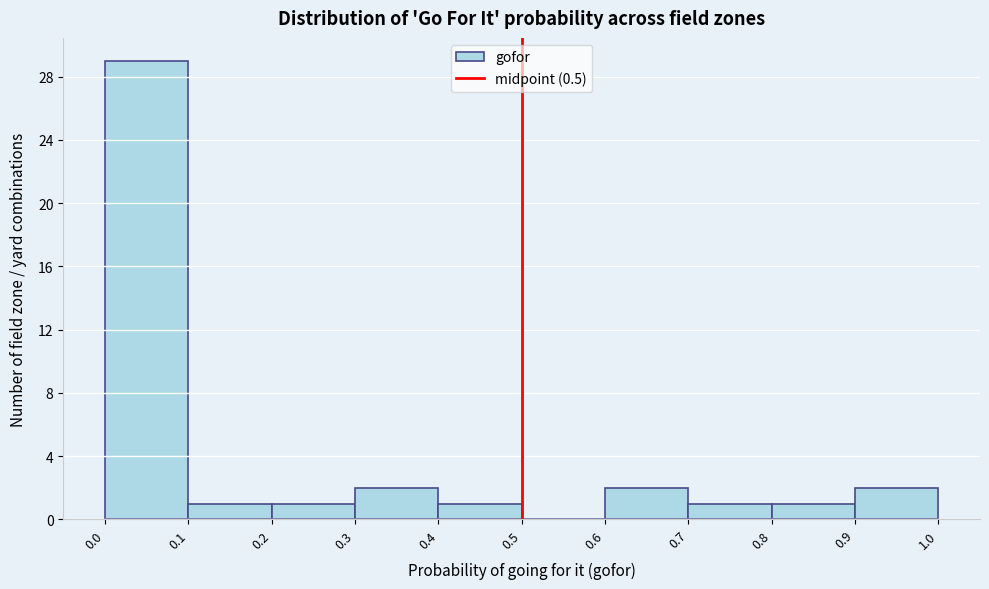

Reading left to right, transcribe this chart: for each bar, give the range it covers on the x-axis and its height. The values are not printed on the chart, so give them approximately, as read against the axis.

0.0 to 0.1: 29
0.1 to 0.2: 1
0.2 to 0.3: 1
0.3 to 0.4: 2
0.4 to 0.5: 1
0.5 to 0.6: 0
0.6 to 0.7: 2
0.7 to 0.8: 1
0.8 to 0.9: 1
0.9 to 1.0: 2